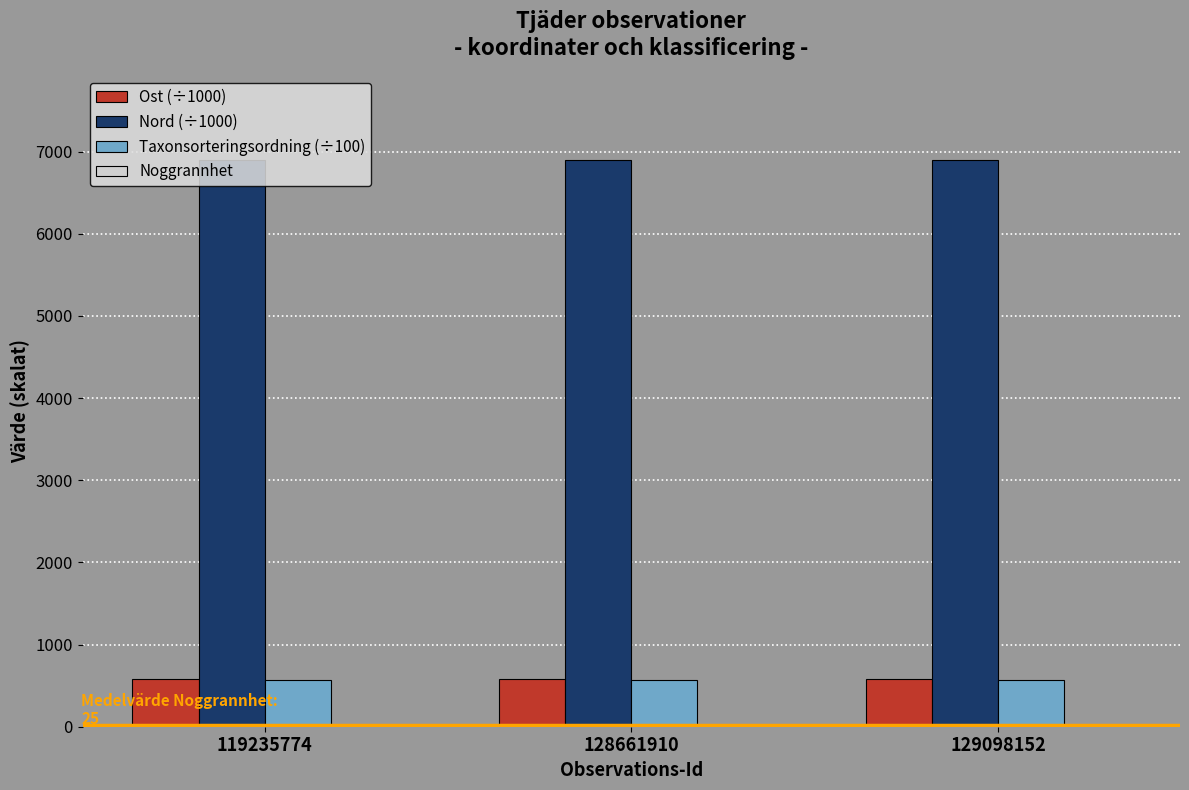

The value of Nord (÷1000) at 119235774 is 1951.2. True or false?

False